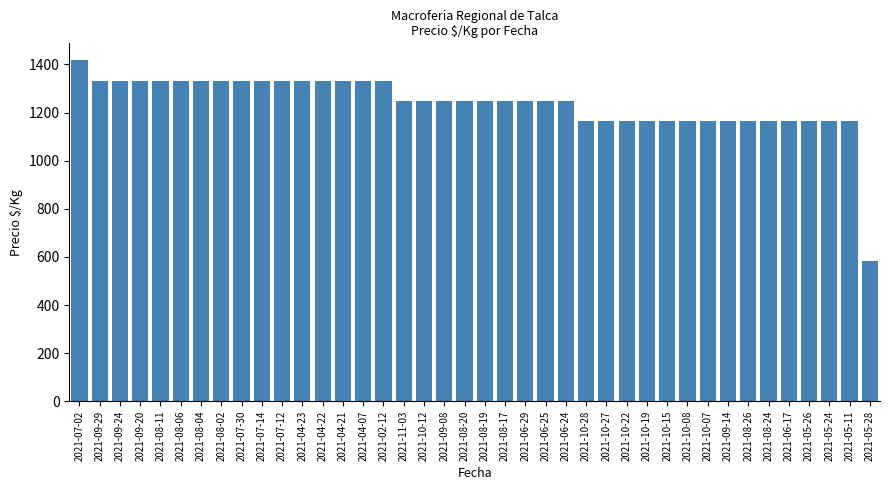

What value does the data have at 2021-10-19, to the nearest 10?

1170